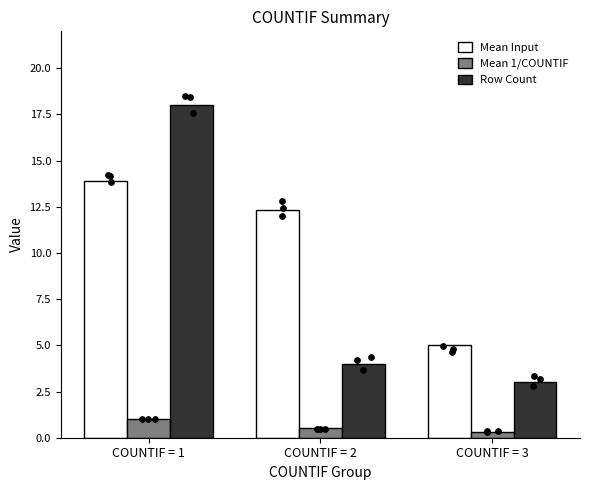

At how many categories does at least one series exceed 11?

2